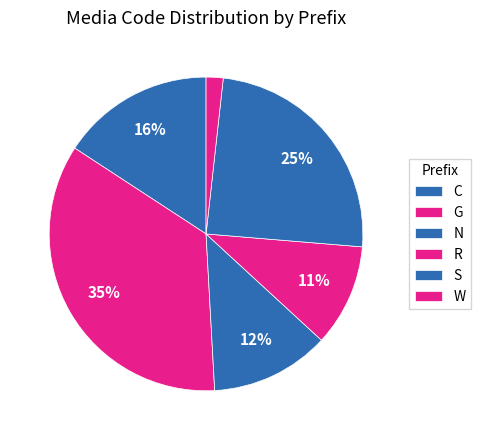

Approximately how many times larger is the value at S compared to C?

1.6